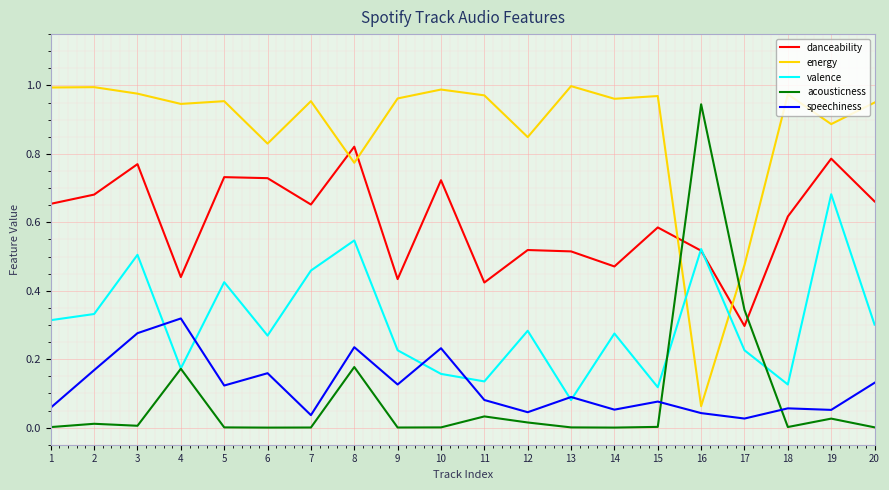

How many lines are shown in the chart?

5